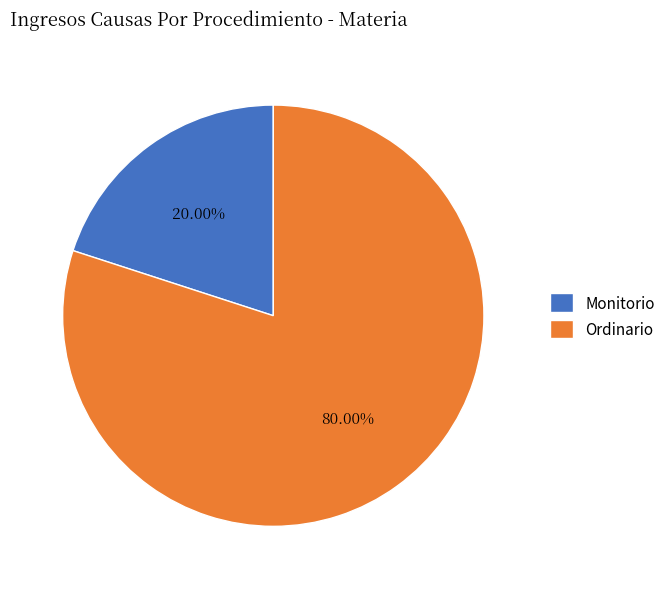

Which has a higher value, Ordinario or Monitorio?

Ordinario